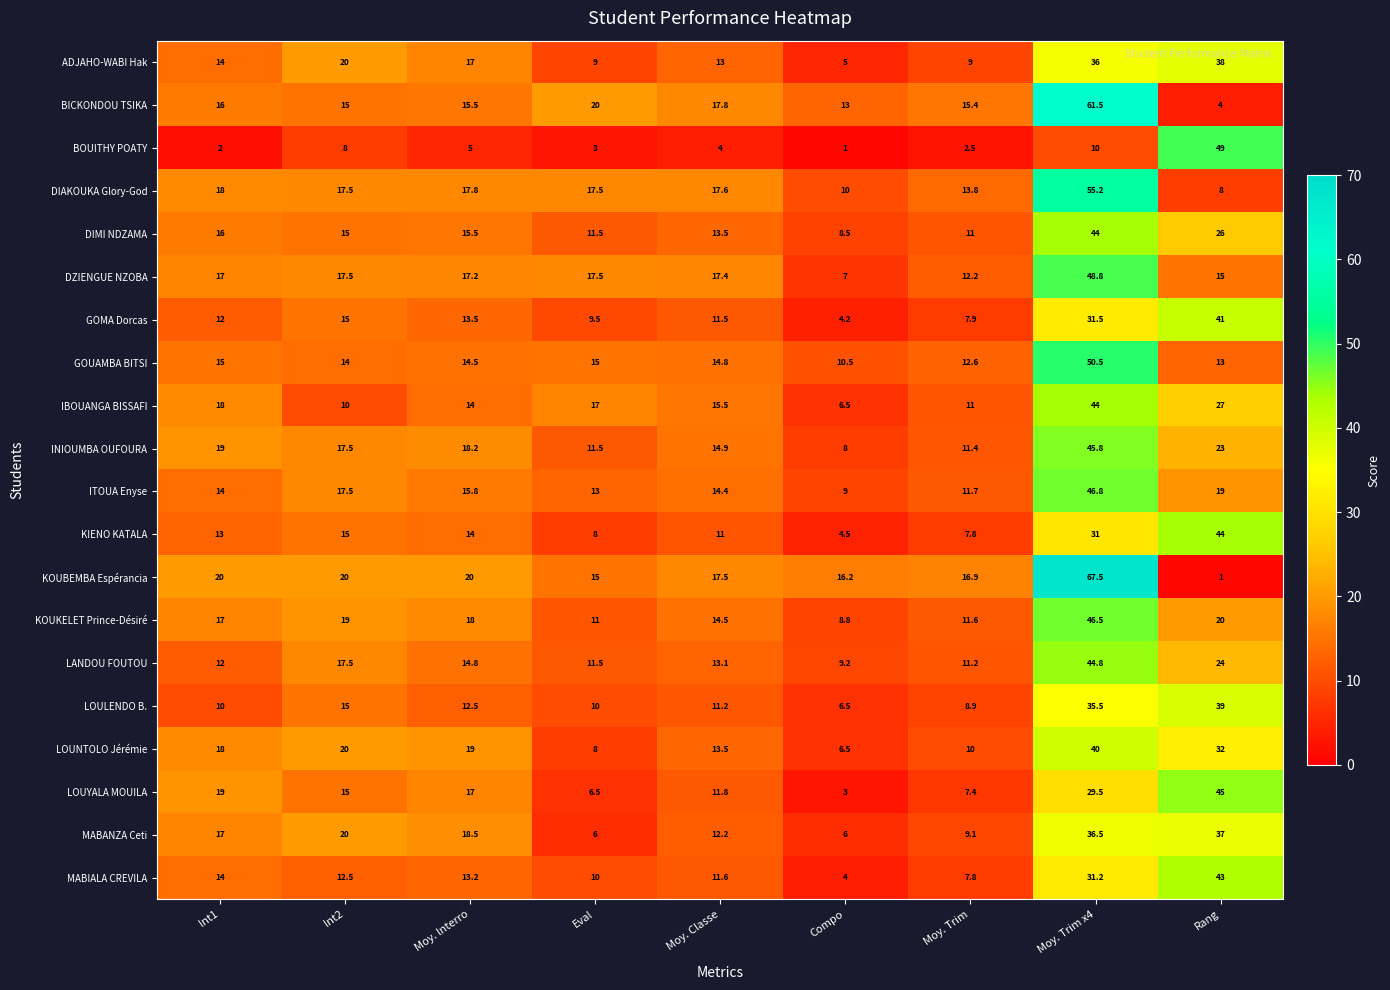

What is the total value across all series at Moy. Trim?

209.2